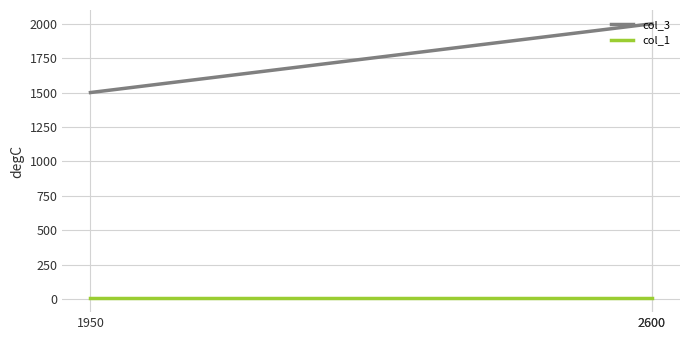

What is the sum of all col_1 values?

12